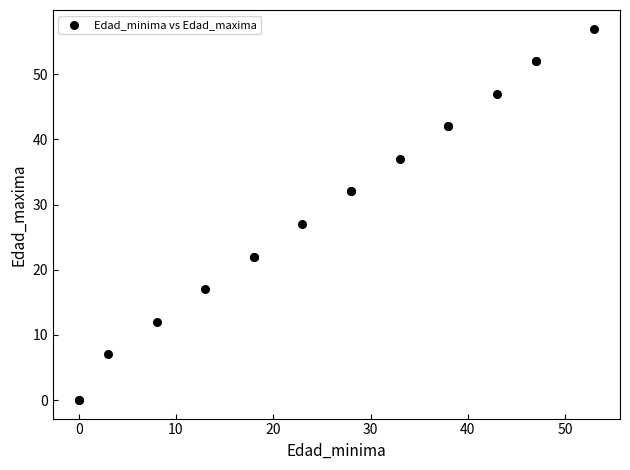

What Y value in the scatter plot is closest to 28?

27